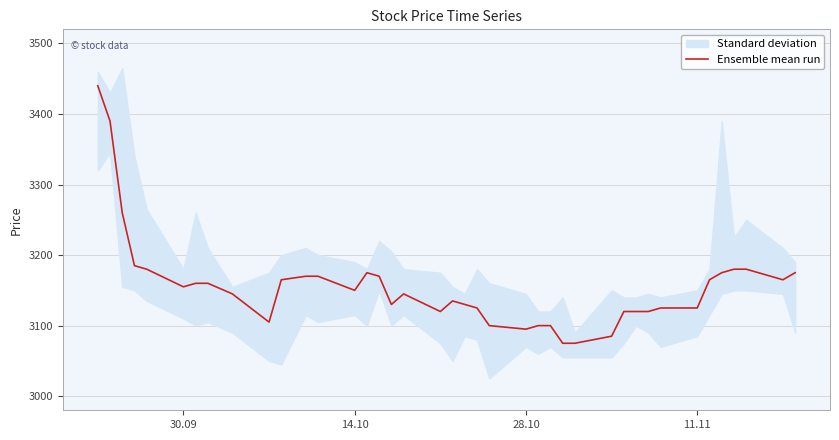

What is the average value?

3156